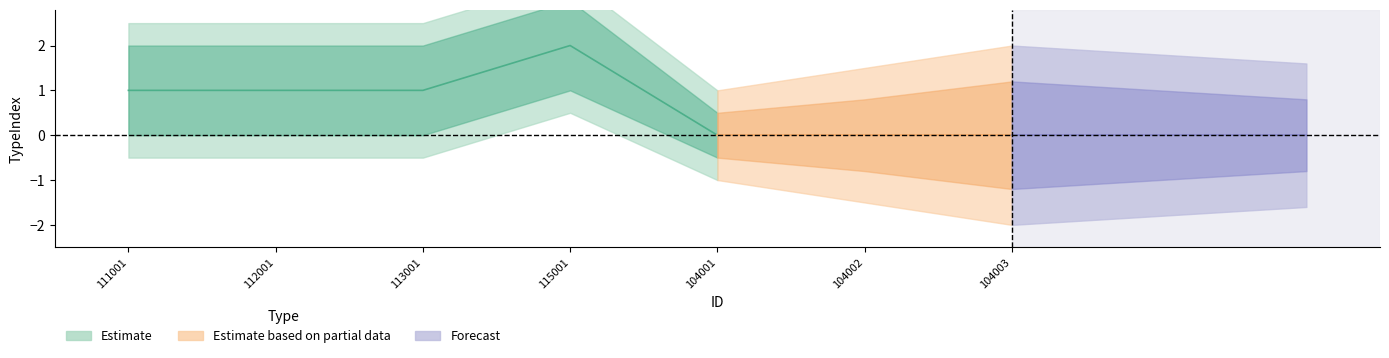

Does the chart have visible grid lines?

No